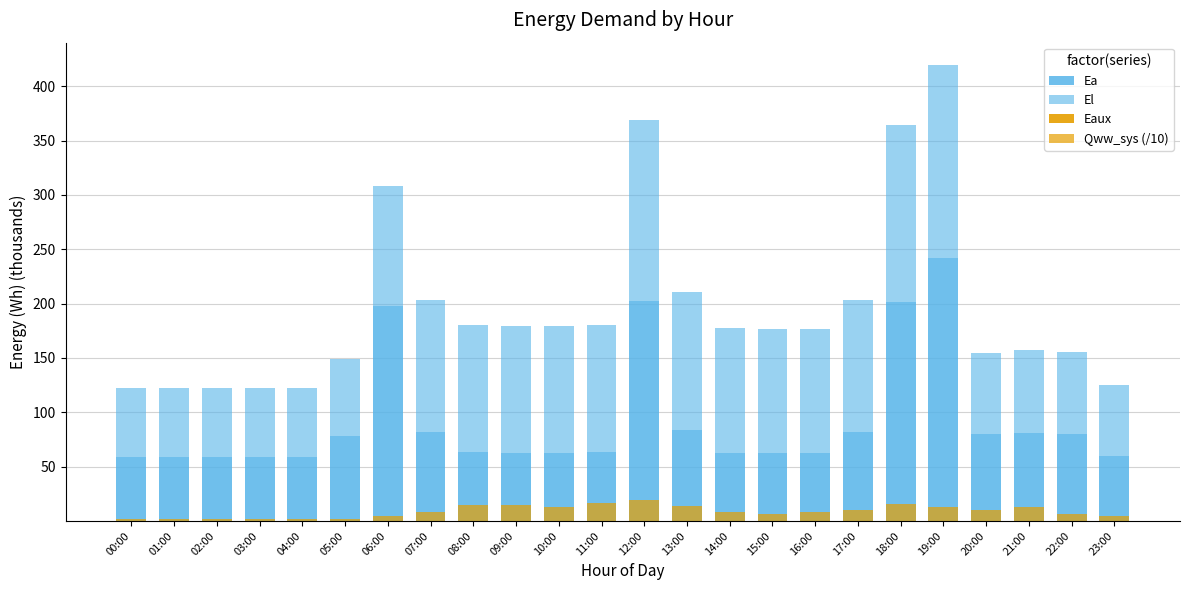

Which series has the largest total across all categories?

El